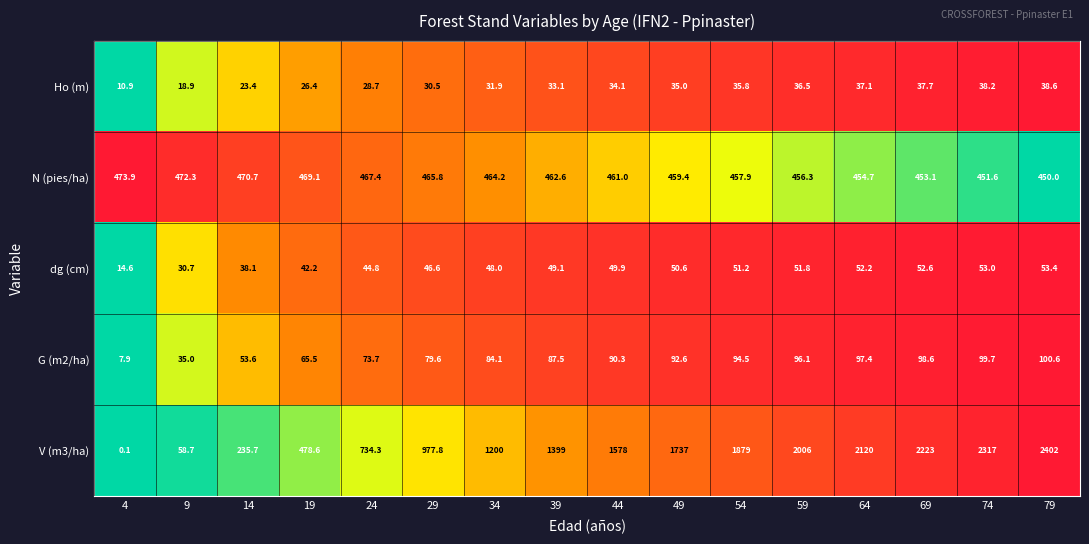

Read the Ho (m) value at 39.

33.1